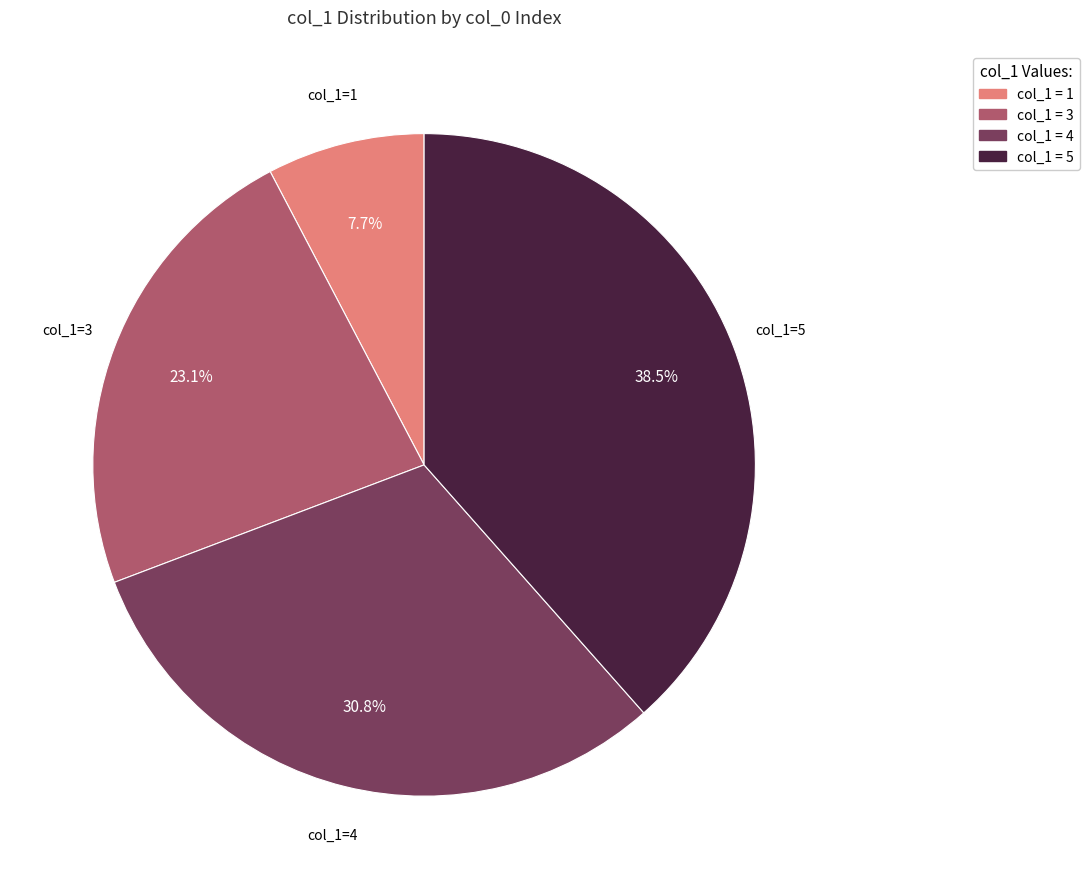

Is there a majority slice in this chart?

No